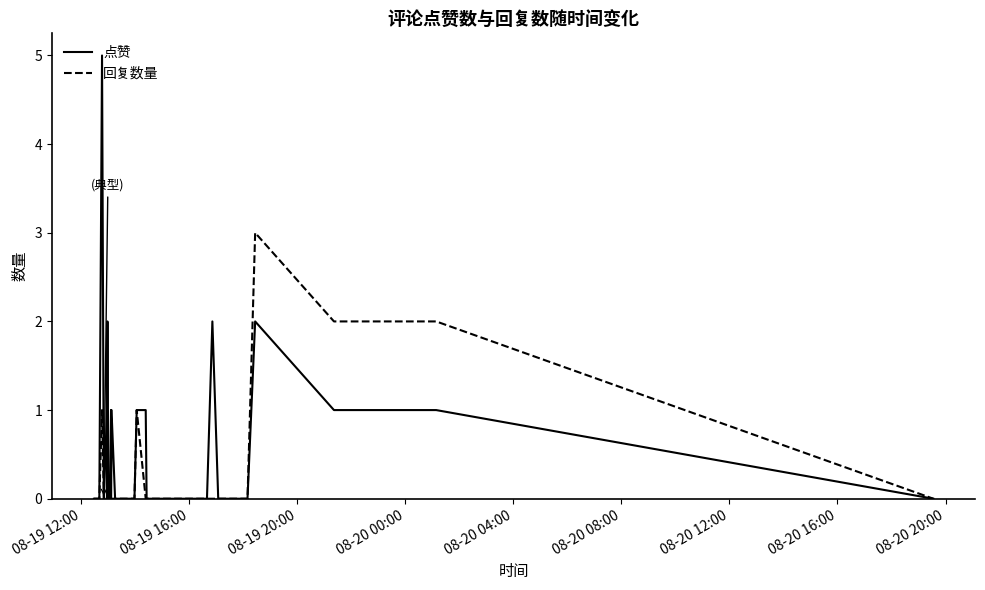

Count the 点赞 values in the range 0 to 1.

36